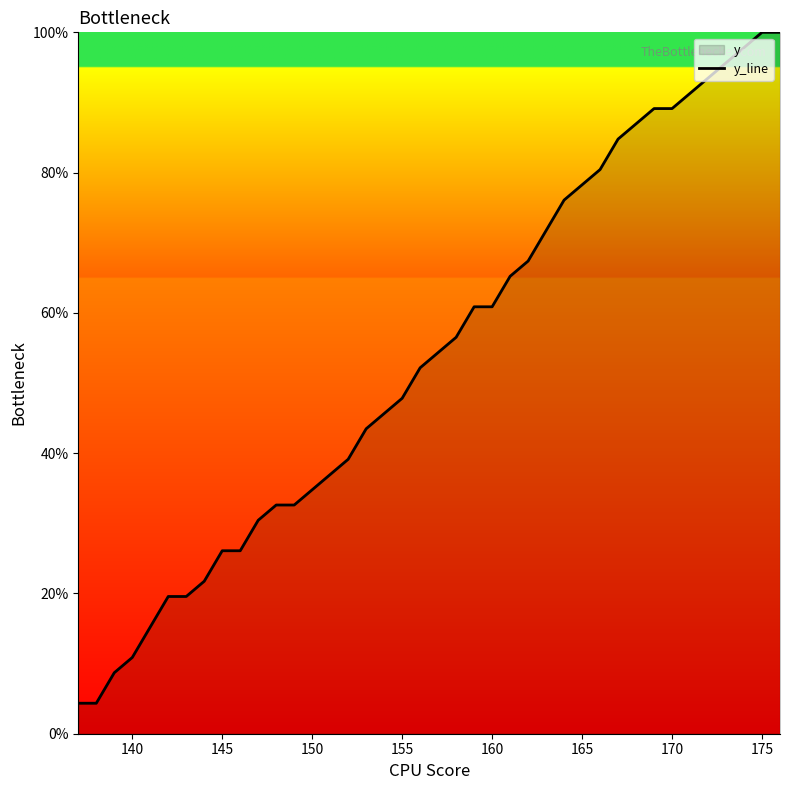

How many values are below 54?

20